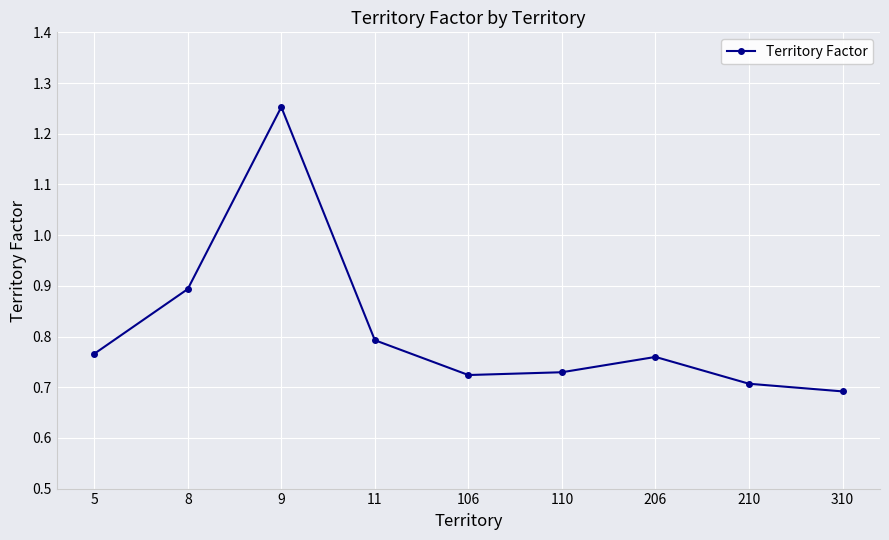

Between 110 and 210, which is larger?

110